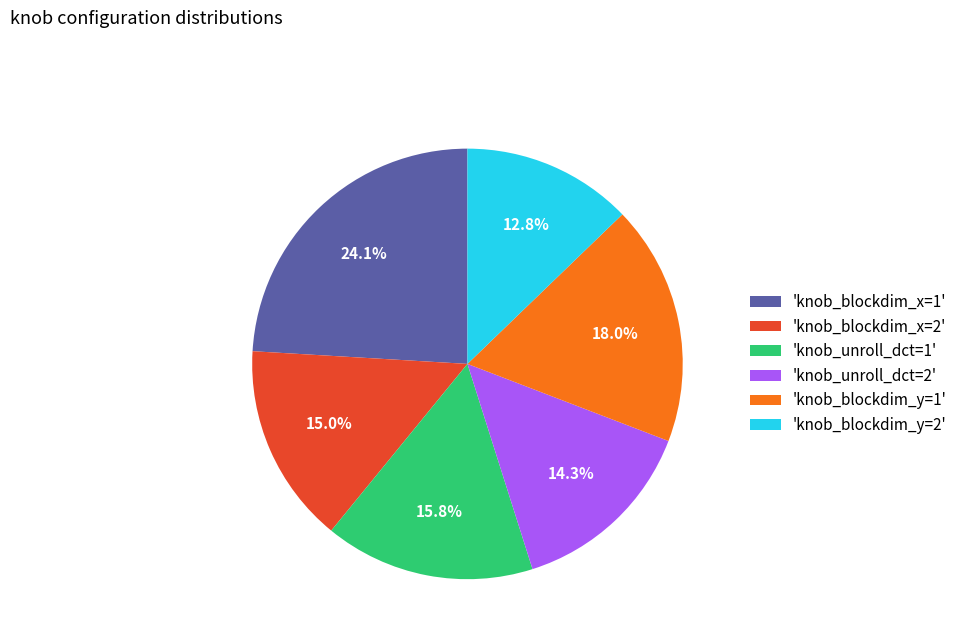

Which category has the biggest portion of the pie?

'knob_blockdim_x=1'